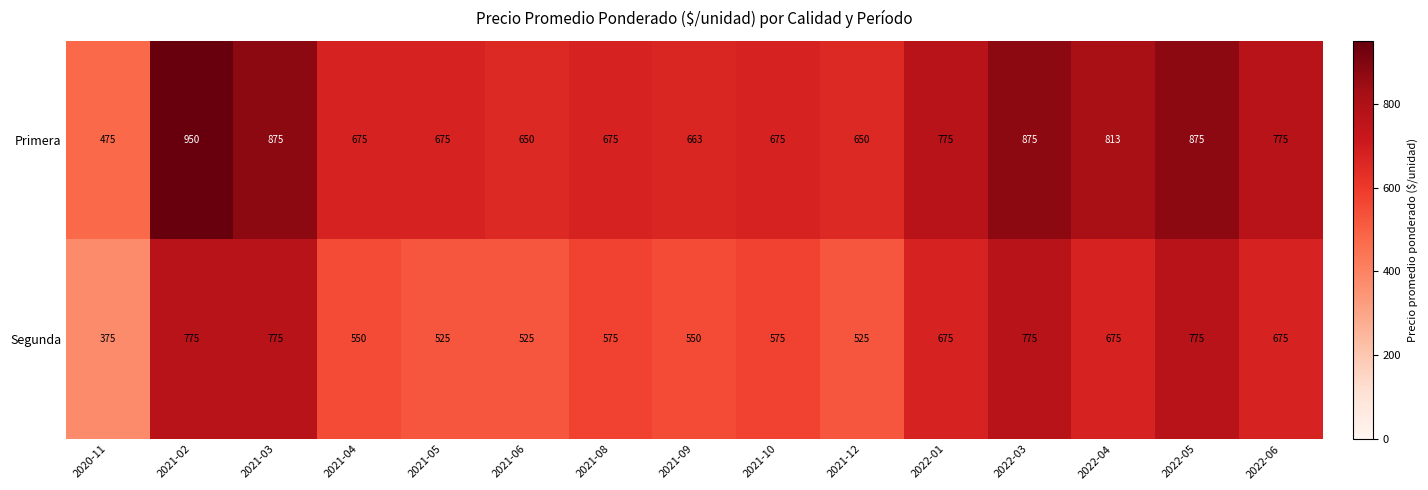

Which category has the highest value across all series?

2021-02